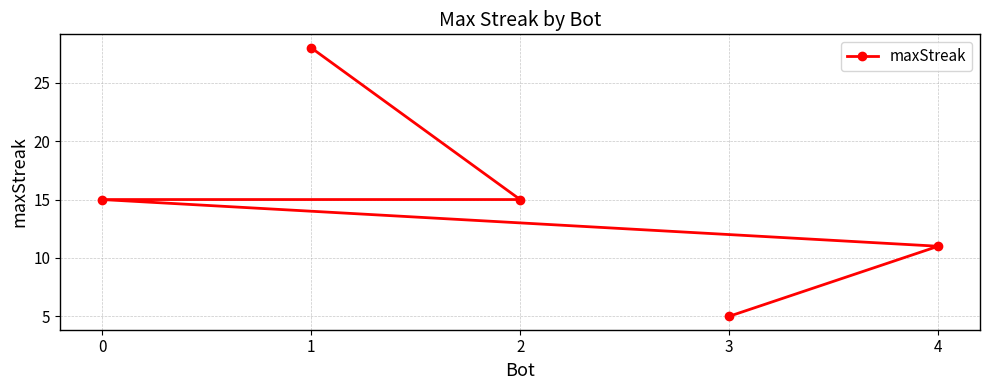

The value at 3 is 5. True or false?

True